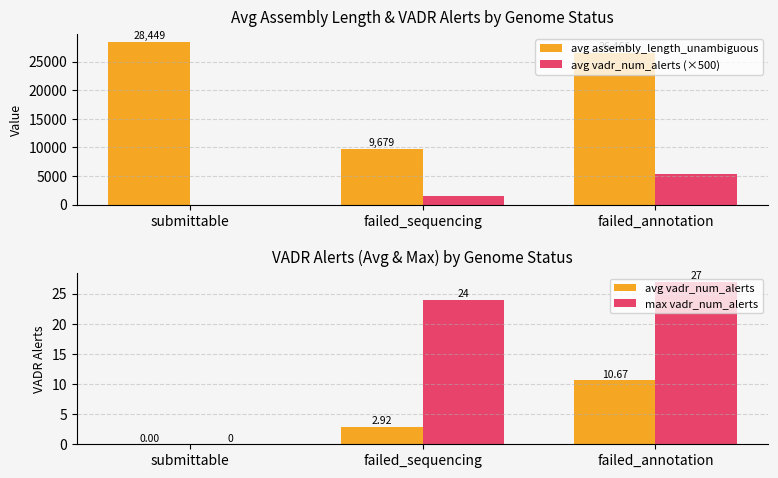

Is it true that max vadr_num_alerts equals 27.0 at failed_annotation?

True